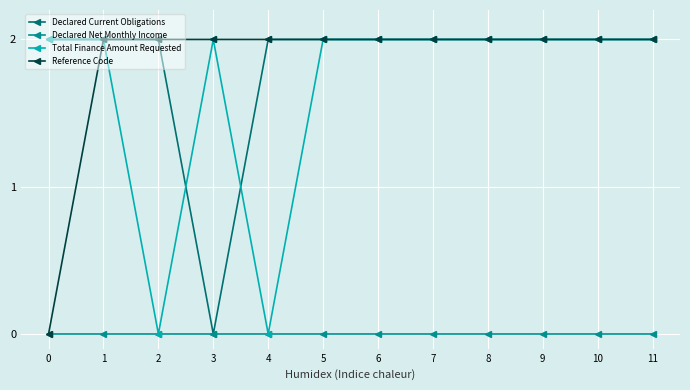

What is the value of the Reference Code point at the 11th from the left?

2